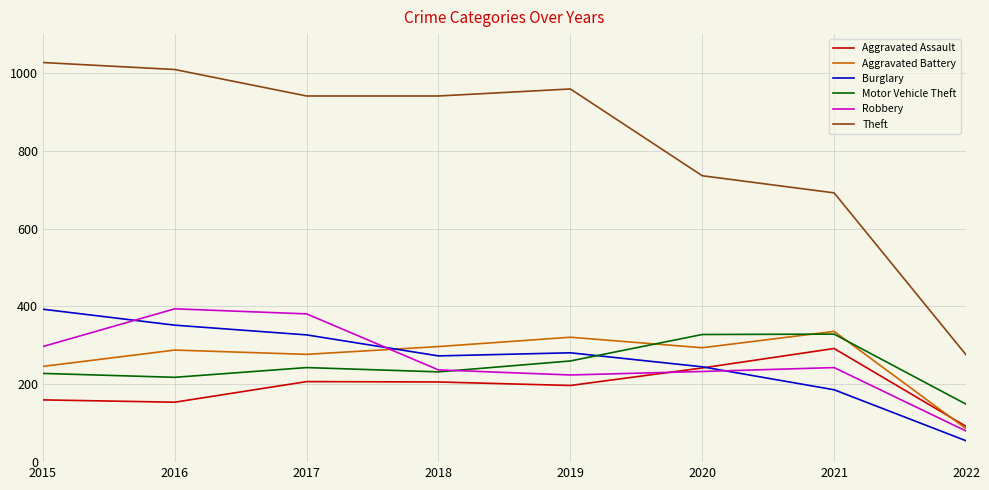

What is the maximum value shown in the chart?

1027